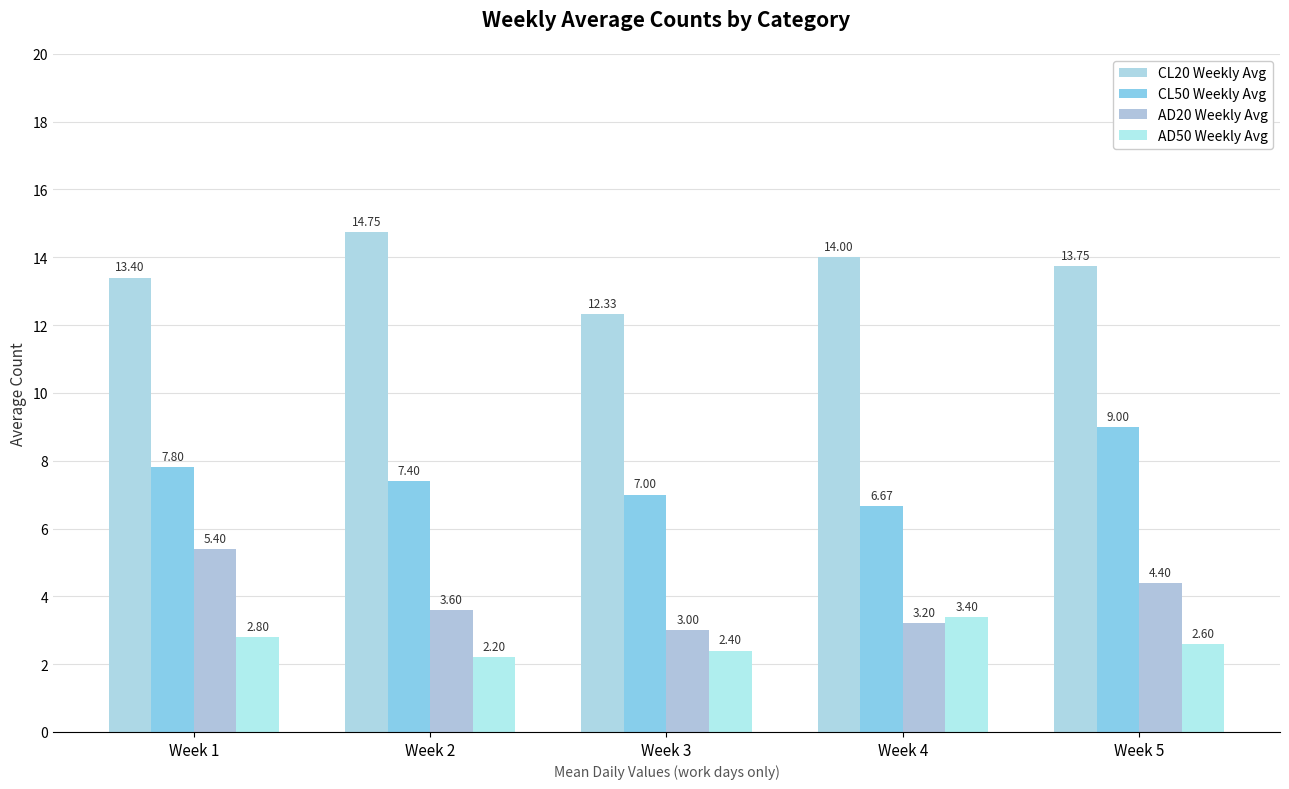

Rank the series at Week 4 from lowest to highest value.

AD20 Weekly Avg, AD50 Weekly Avg, CL50 Weekly Avg, CL20 Weekly Avg